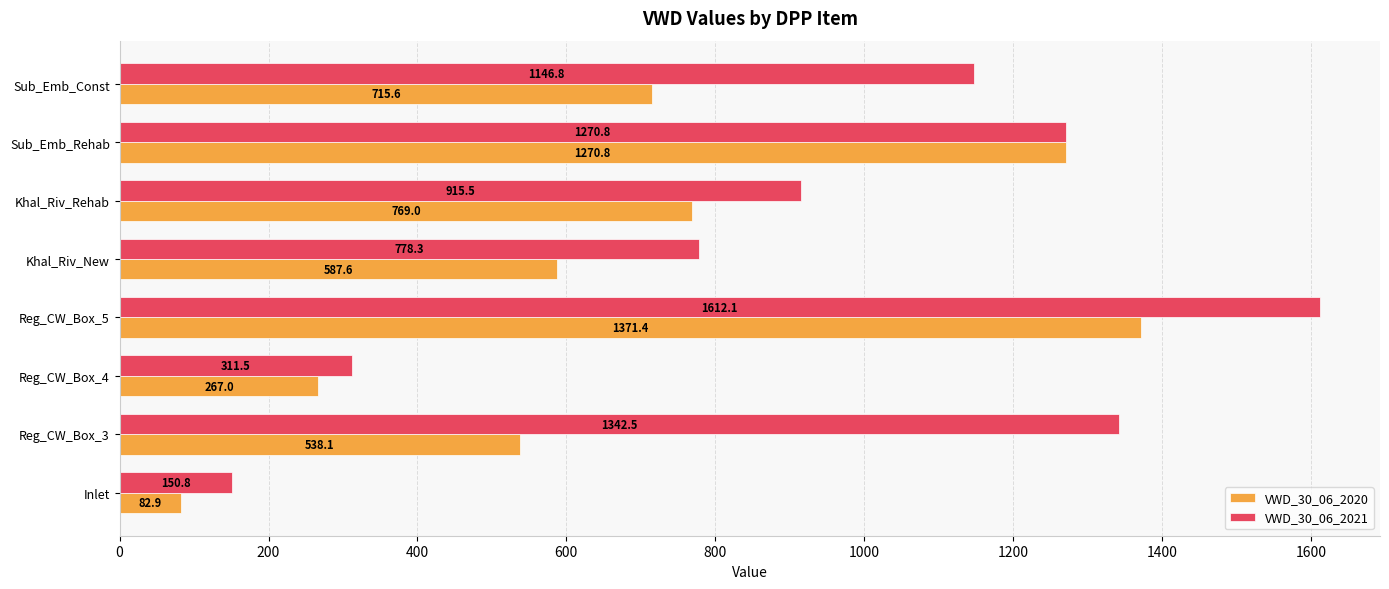

How many data points in VWD_30_06_2020 are above 715?

4